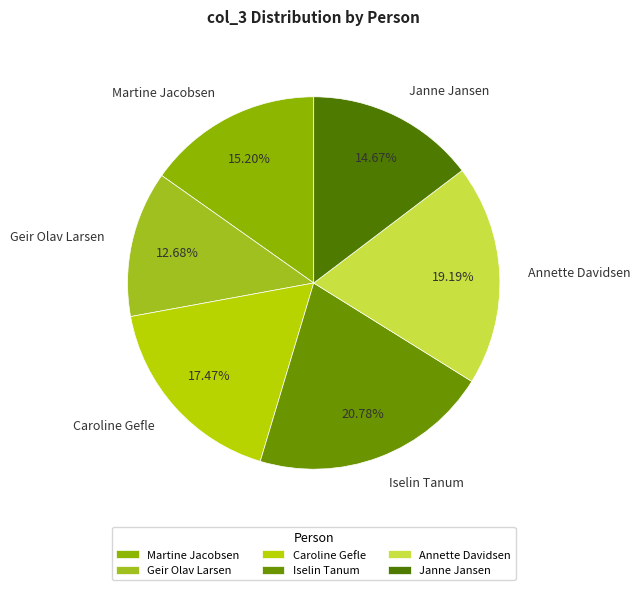

To the nearest percent, what percentage of the pie is Annette Davidsen?

19%